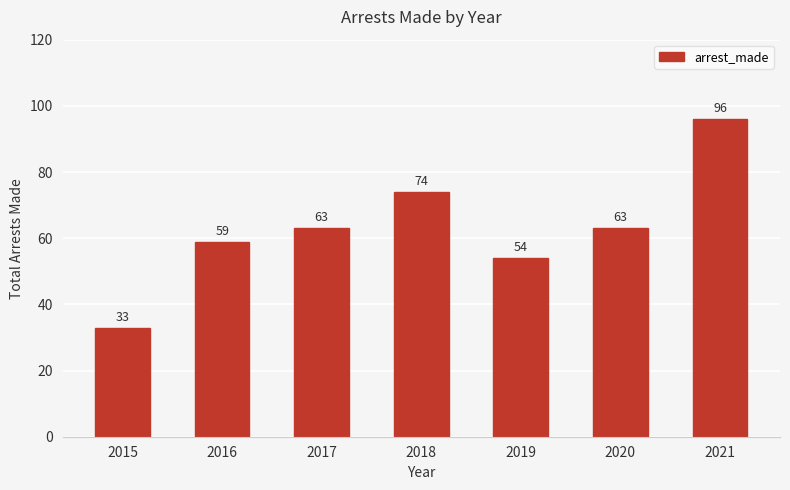

The value at 2017 is 112. True or false?

False